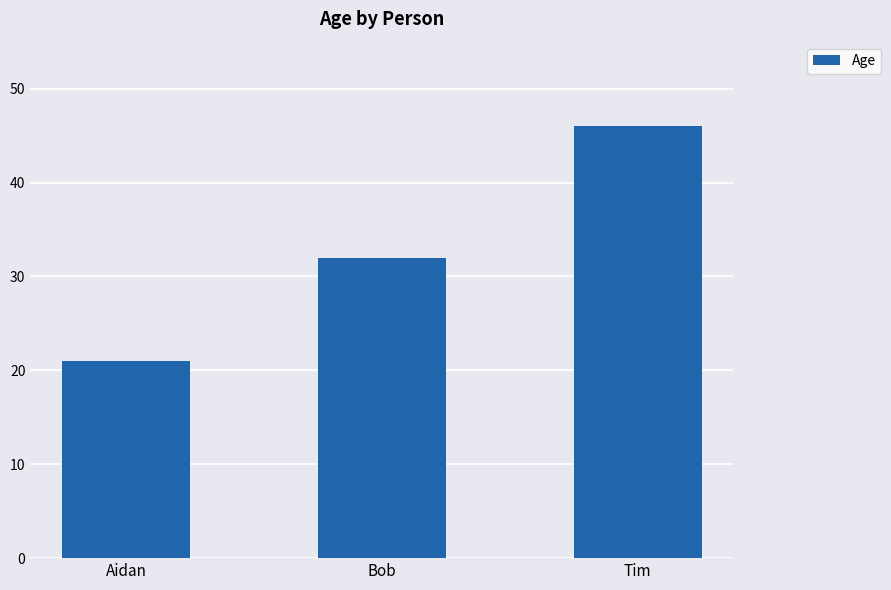

True or false: the data shows 21 at Aidan.

True